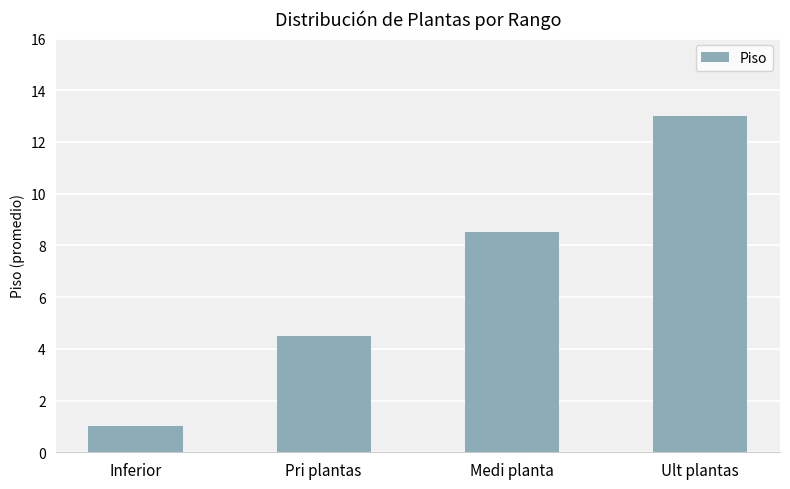

How many bars are there in total?

4